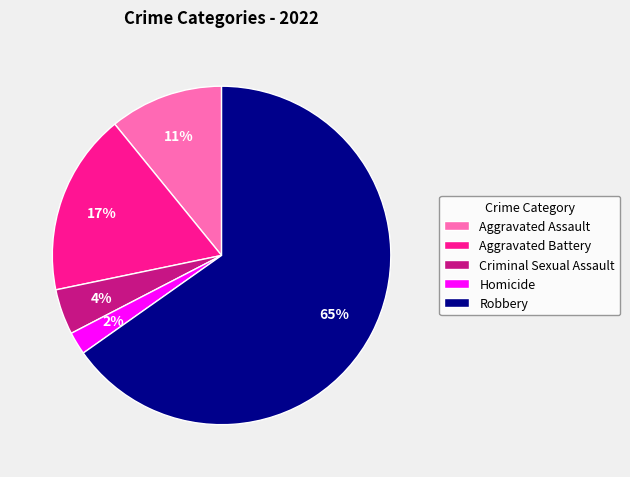

To the nearest percent, what is the difference between the Homicide and Aggravated Assault slice percentages?

9%